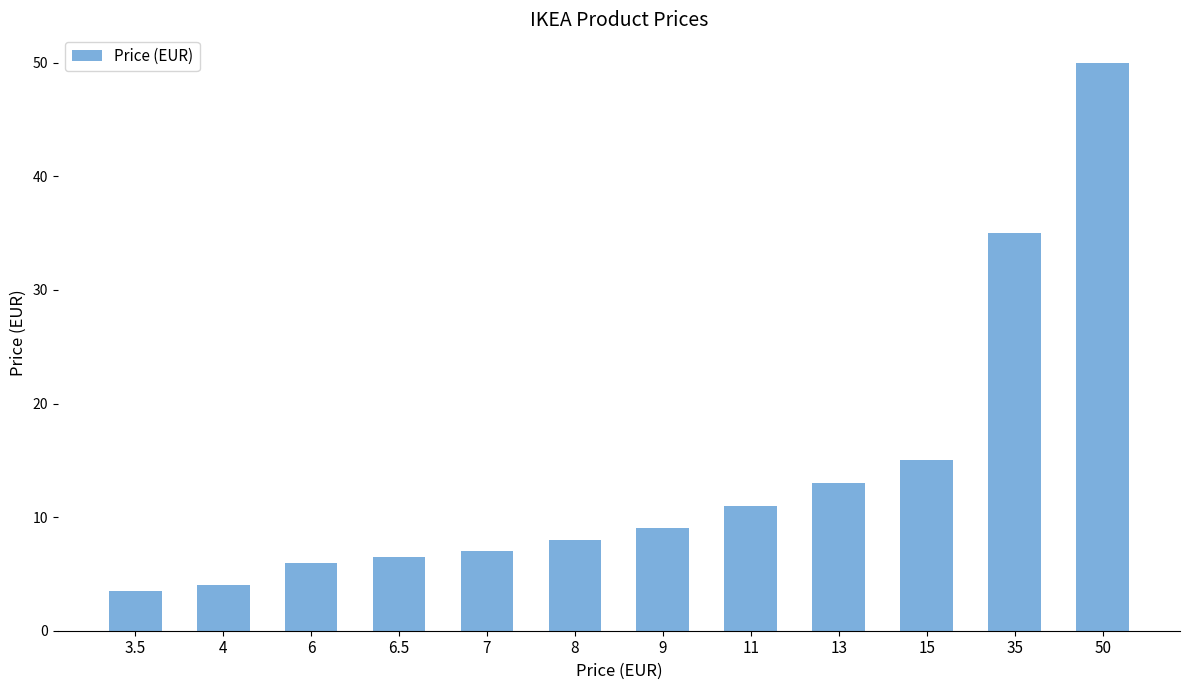

Rank the categories by value from lowest to highest.

3.5, 4, 6, 6.5, 7, 8, 9, 11, 13, 15, 35, 50